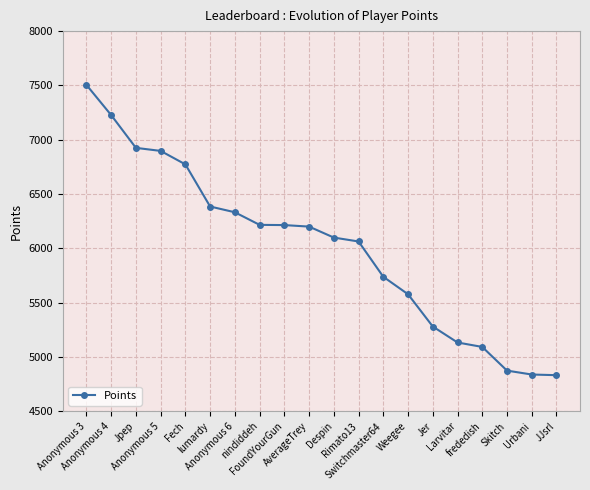

What is the label of the 10th point from the right?

Despin